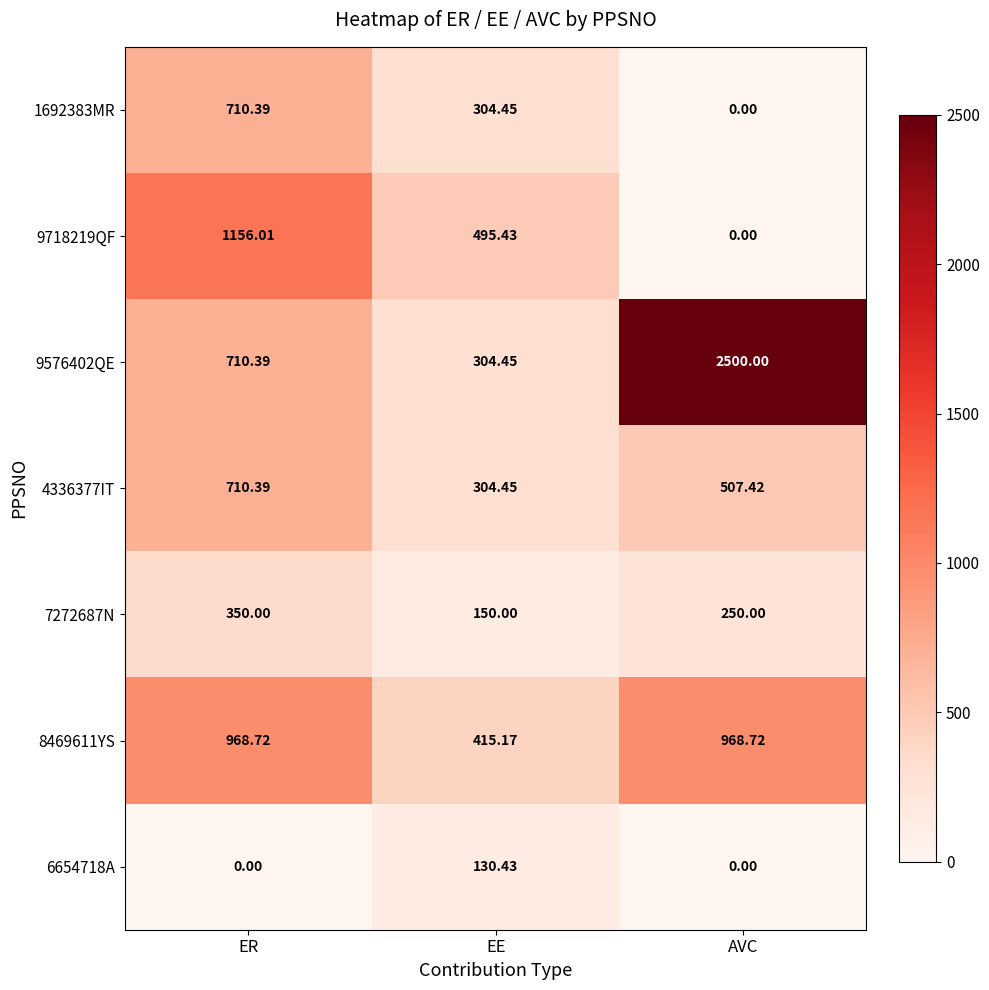

Which category has the highest value across all series?

AVC